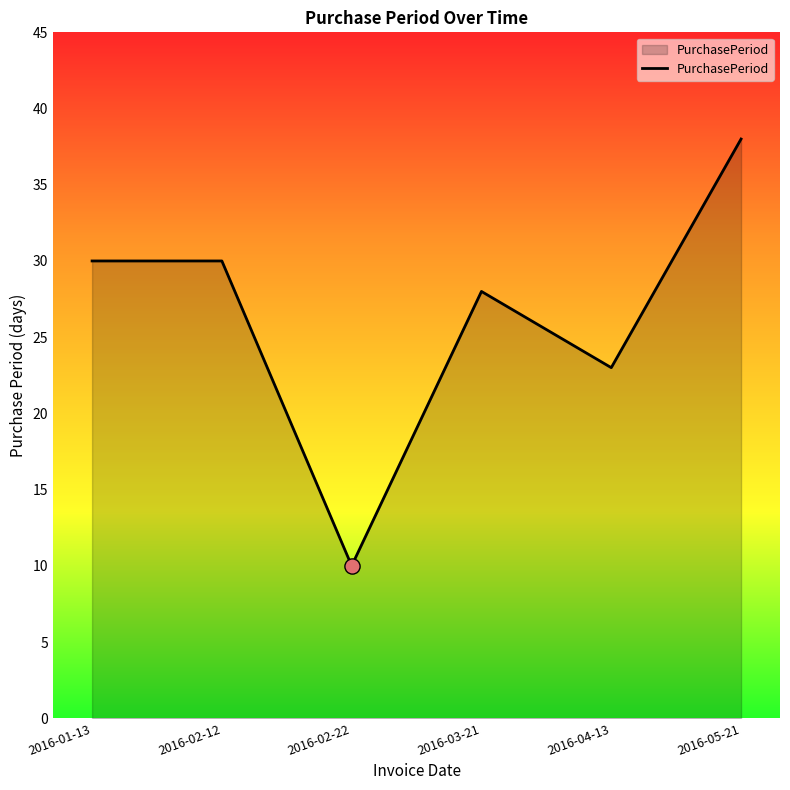

What is the ratio of the value at 2016-02-12 to the value at 2016-03-21?

1.1